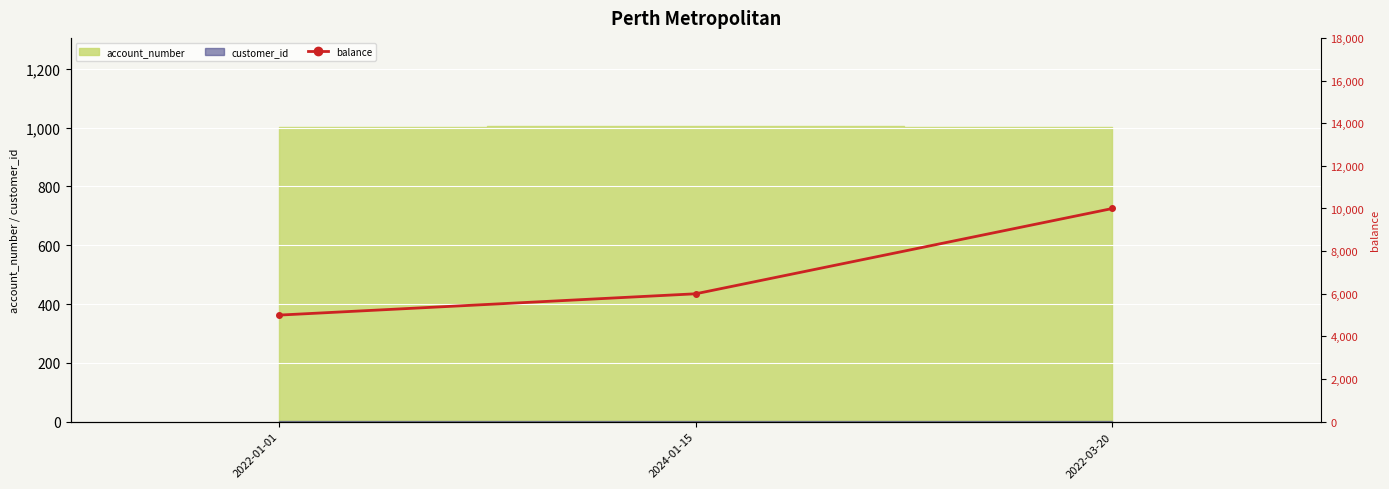

List the labels in order of value, largest first.

2022-03-20, 2024-01-15, 2022-01-01